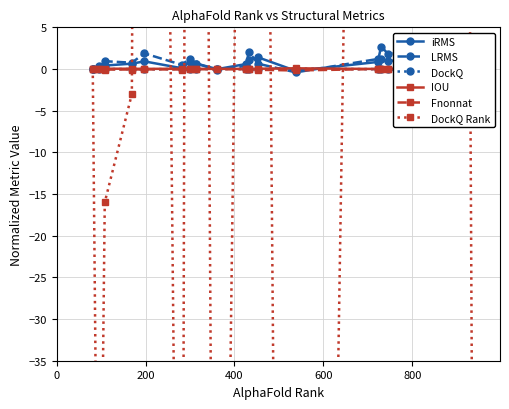

True or false: DockQ has more than 0 interior local peaks.

True